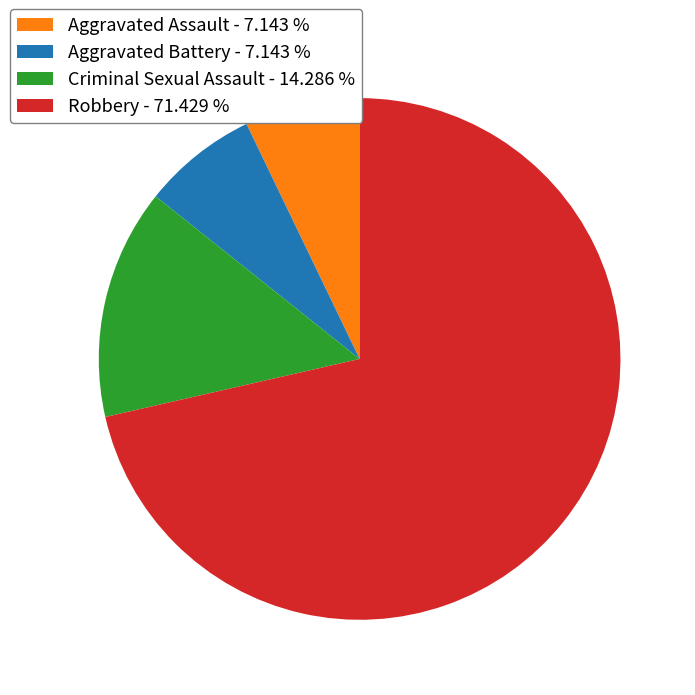

Which category accounts for the majority?

Robbery